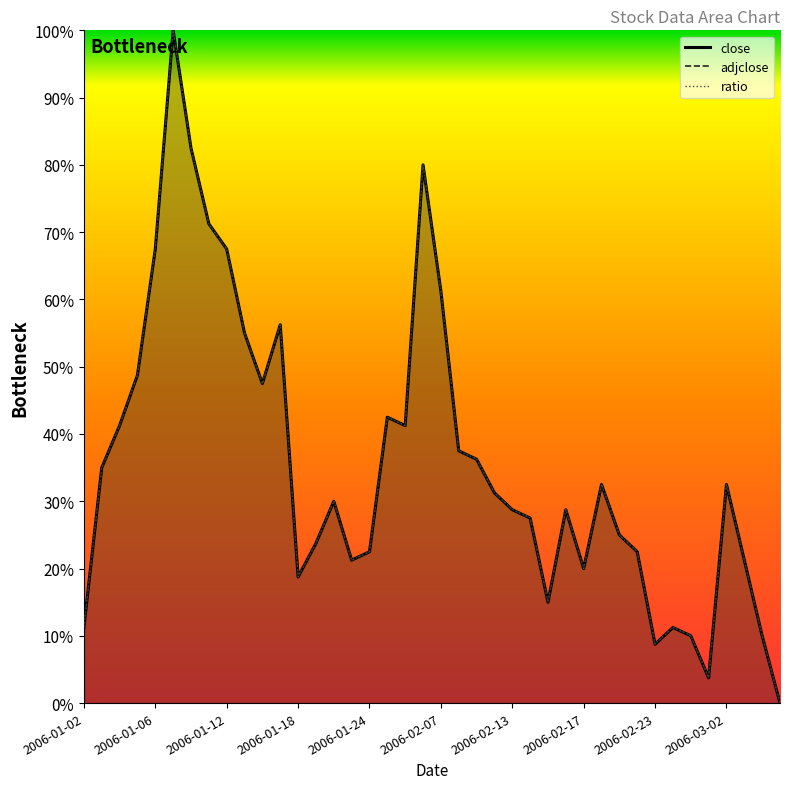

Reading left to right, list all the values displayed in this chart.

0.1	0.4	0.4	0.5	0.7	1.0	0.8	0.7	0.7	0.5	0.5	0.6	0.2	0.2	0.3	0.2	0.2	0.4	0.4	0.8	0.6	0.4	0.4	0.3	0.3	0.3	0.1	0.3	0.2	0.3	0.2	0.2	0.1	0.1	0.1	0.0	0.3	0.2	0.1	0.0